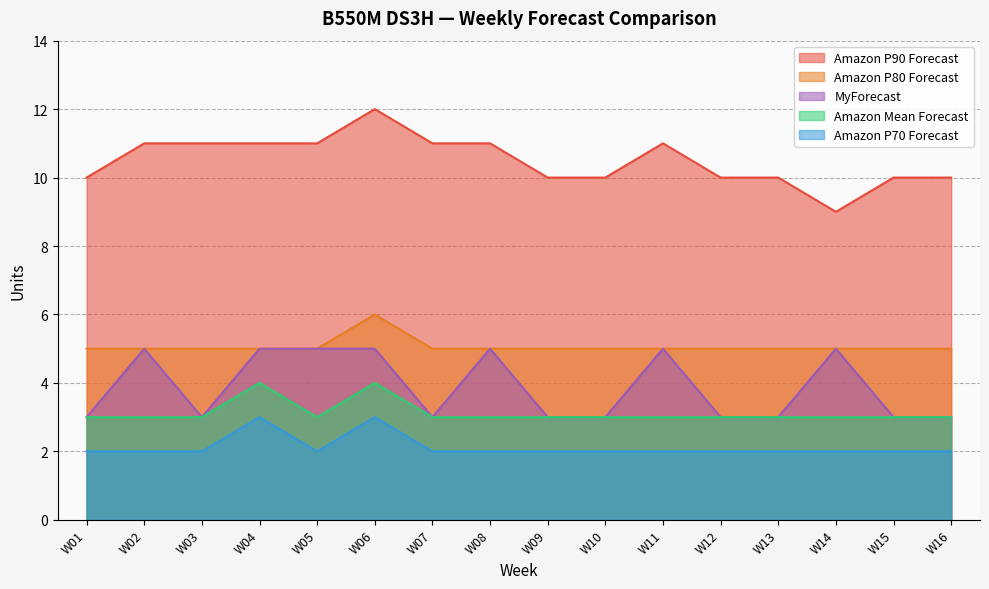

Which category has the lowest value in the Amazon P90 Forecast series?

W14